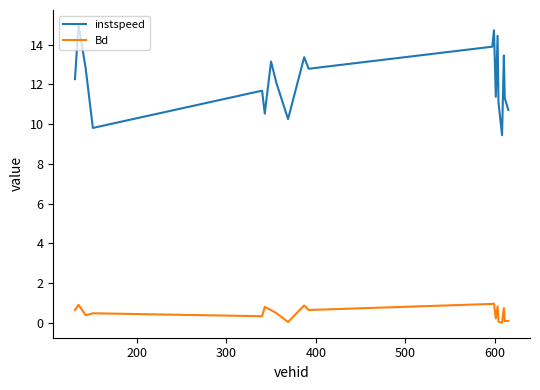

List the series in order of their overall mean, highest first.

instspeed, Bd